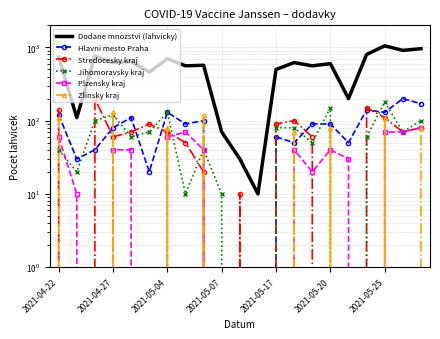

Reading left to right, transcribe all the data shown in this chart.

Dodane mnozstvi (lahvicky): 740	110	760	620	640	460	700	560	570	70	30	10	500	620	560	600	200	800	1050	910	960
Hlavni mesto Praha: 120	30	40	80	110	20	130	90	100	0	0	0	60	50	90	90	50	140	130	200	170
Stredocesky kraj: 140	0	200	60	70	90	70	50	20	0	10	0	90	100	60	0	0	150	110	70	80
Jihomoravsky kraj: 40	20	100	120	60	70	130	10	40	10	0	0	80	80	50	150	0	60	180	70	100
Plzensky kraj: 60	10	0	40	40	0	60	70	40	0	0	0	0	40	20	40	30	0	70	70	80
Zlinsky kraj: 110	0	0	130	0	0	80	0	120	0	0	0	0	70	0	80	0	0	110	0	80